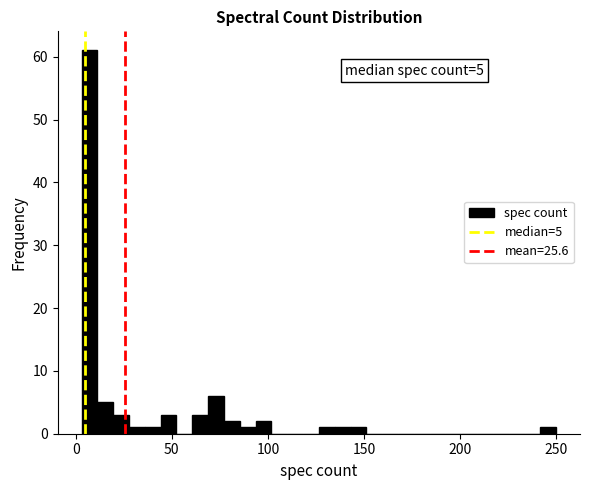

Read against the x-axis, roughly where is the centre of the tallest bar?

5